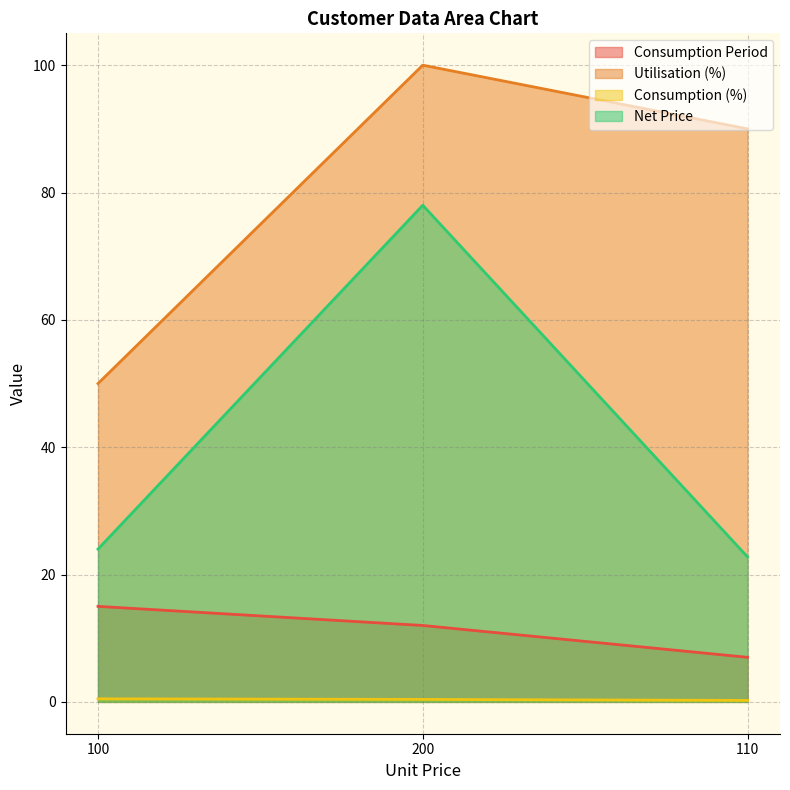

How many lines are shown in the chart?

4